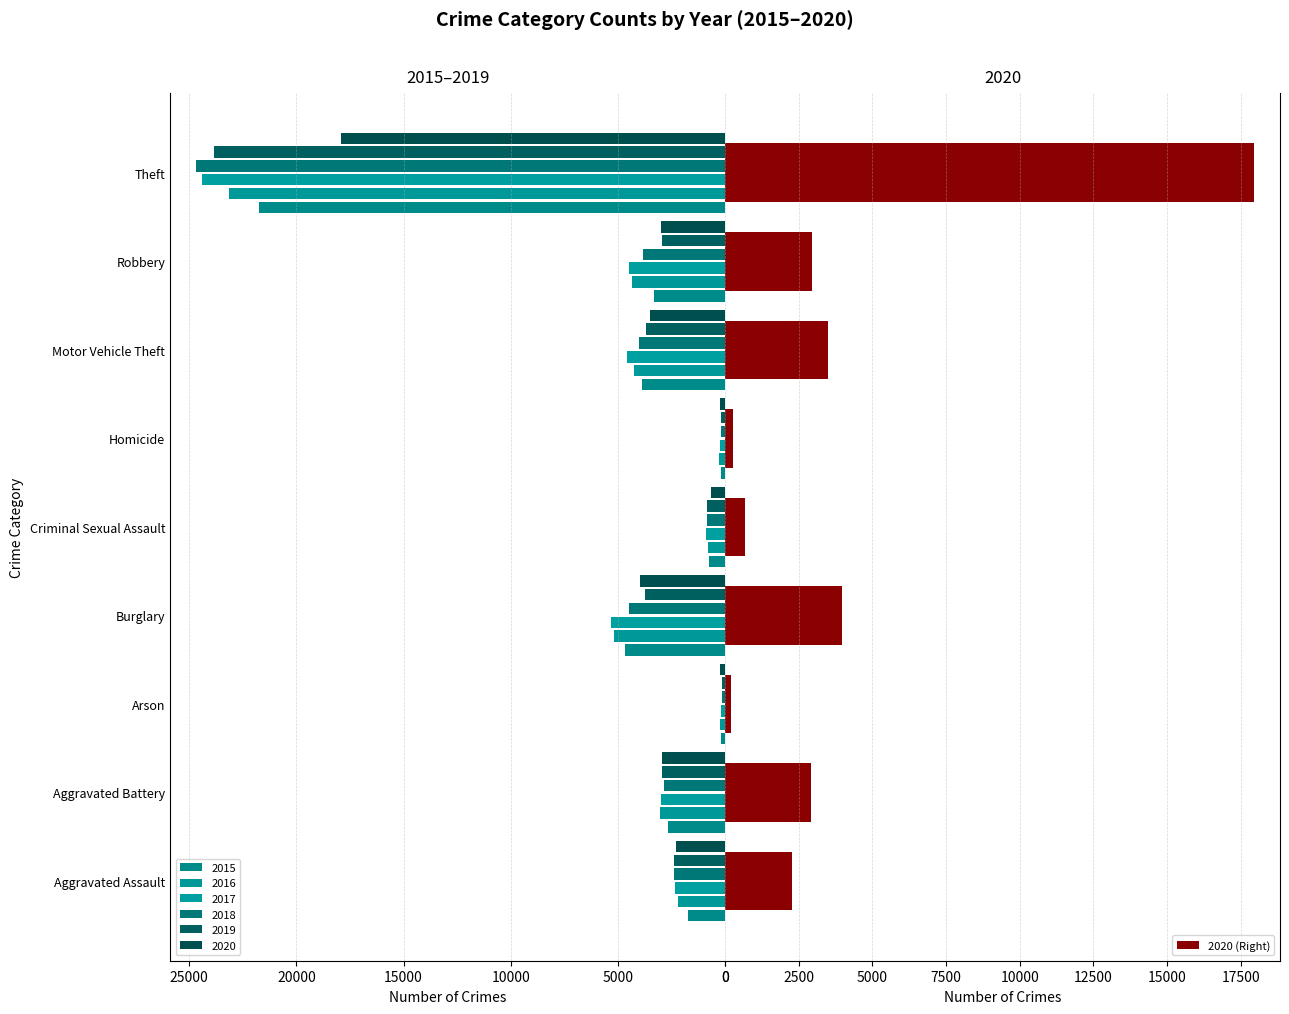

What is the difference between the maximum and minimum values in the 2020 (Right) series?

17726